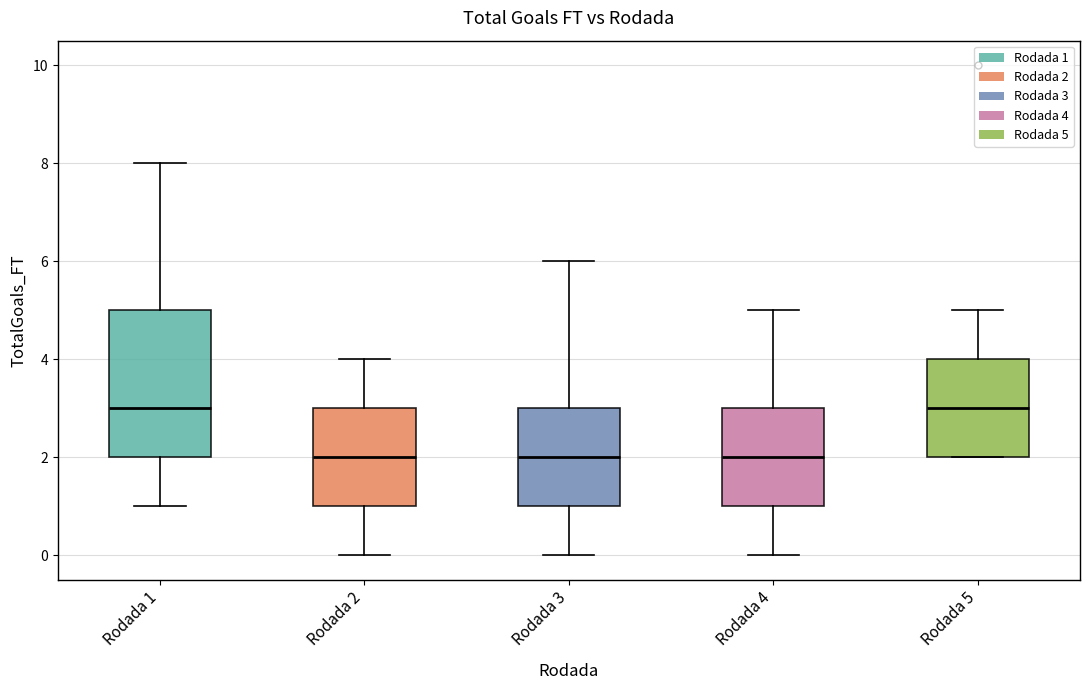

Reading left to right, read every box against the y-axis: the position of its median line, the range the box covers, and the ends of its whiskers. The values are not printed on the chart, so give them approximately, as read against the axis.

Rodada 1: median 3, box 2 to 5, whiskers 1 to 8
Rodada 2: median 2, box 1 to 3, whiskers 0 to 4
Rodada 3: median 2, box 1 to 3, whiskers 0 to 6
Rodada 4: median 2, box 1 to 3, whiskers 0 to 5
Rodada 5: median 3, box 2 to 4, whiskers 2 to 5